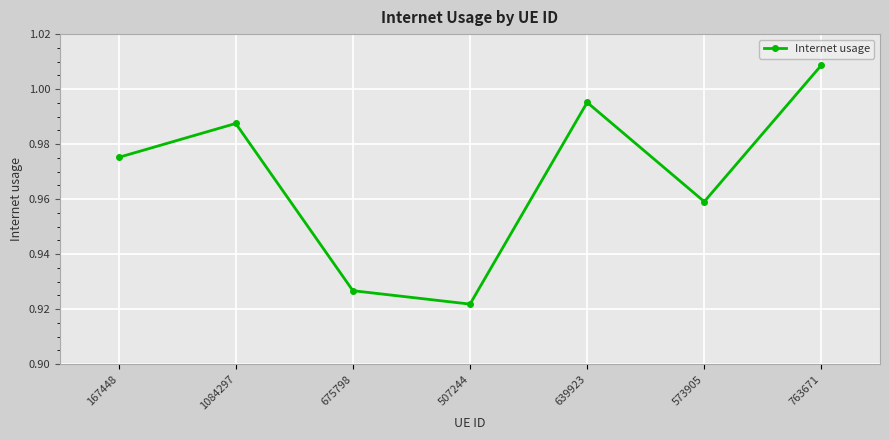

What is the change in value from 167448 to 507244?

-0.1